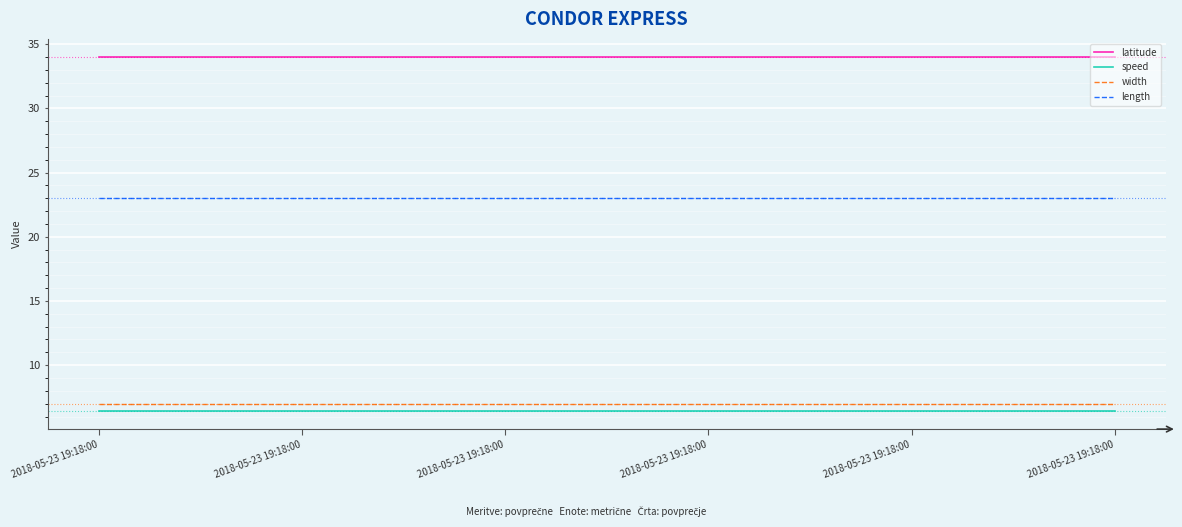

Rank the categories by latitude value from lowest to highest.

2018-05-23 19:18:00, 2018-05-23 19:18:00, 2018-05-23 19:18:00, 2018-05-23 19:18:00, 2018-05-23 19:18:00, 2018-05-23 19:18:00